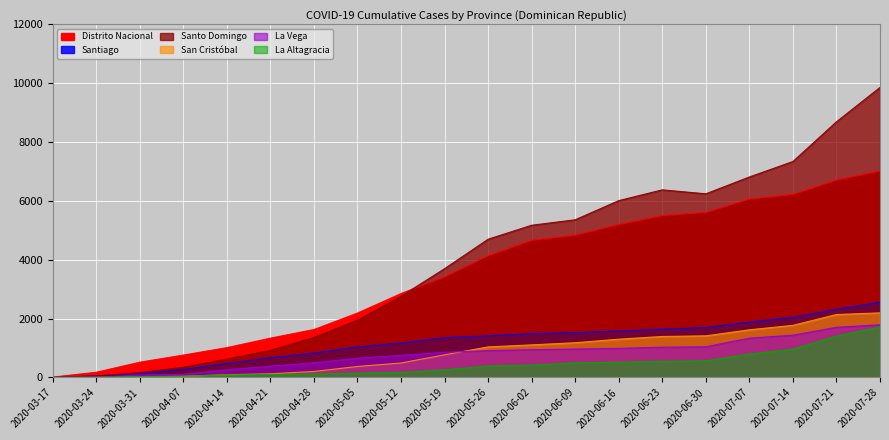

True or false: Distrito Nacional and La Vega intersect in this chart.

False